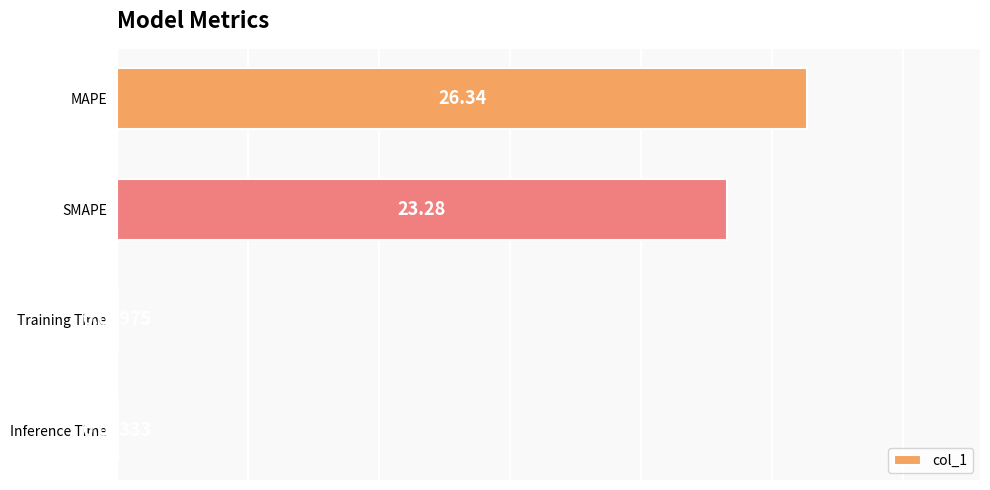

Where is the data nearest to the value 13?

SMAPE